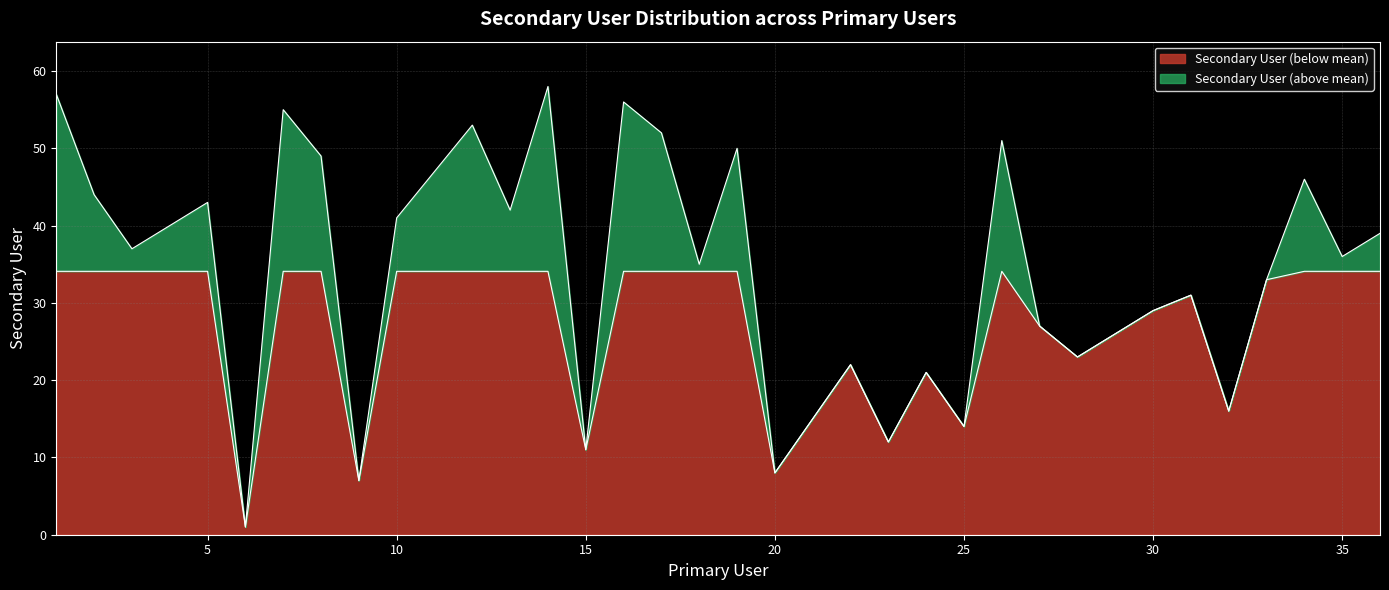

Reading left to right, transcribe all the data shown in this chart.

1=57	2=44	3=37	4=40	5=43	6=1	7=55	8=49	9=7	10=41	11=47	12=53	13=42	14=58	15=11	16=56	17=52	18=35	19=50	20=8	21=15	22=22	23=12	24=21	25=14	26=51	27=27	28=23	29=26	30=29	31=31	32=16	33=33	34=46	35=36	36=39